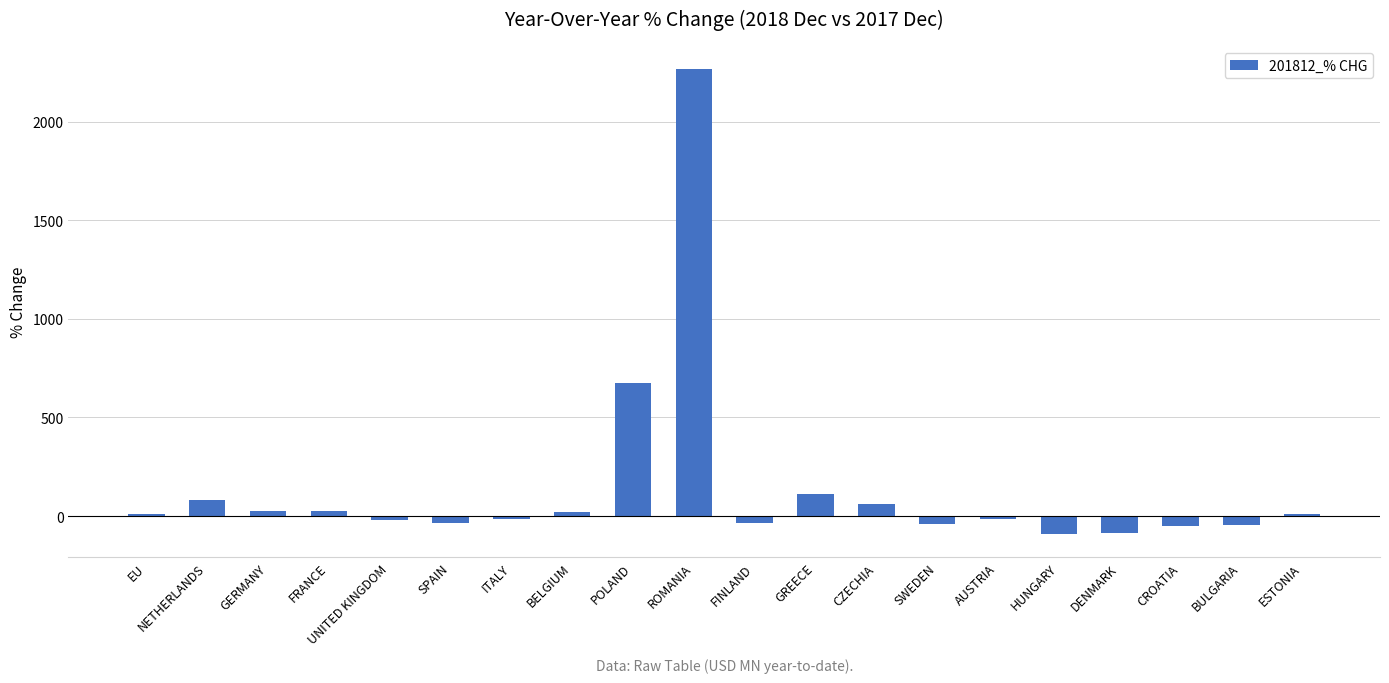

How many bars are there in total?

20